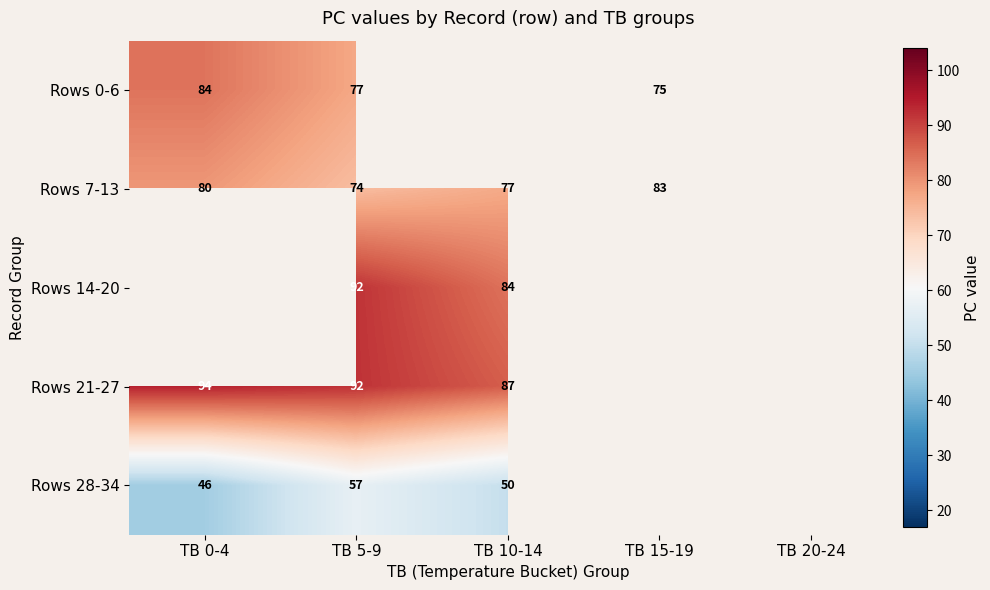

Is the value of Rows 7-13 at TB 5-9 greater than the value of Rows 14-20 at TB 10-14?

No